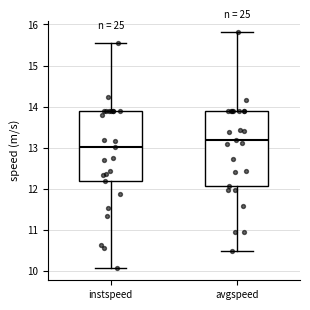

Reading left to right, read every box against the y-axis: the position of its median line, the range the box covers, and the ends of its whiskers. The values are not printed on the chart, so give them approximately, as read against the axis.

instspeed: median 13.0, box 12.2 to 13.9, whiskers 10.1 to 15.6
avgspeed: median 13.2, box 12.1 to 13.9, whiskers 10.5 to 15.8